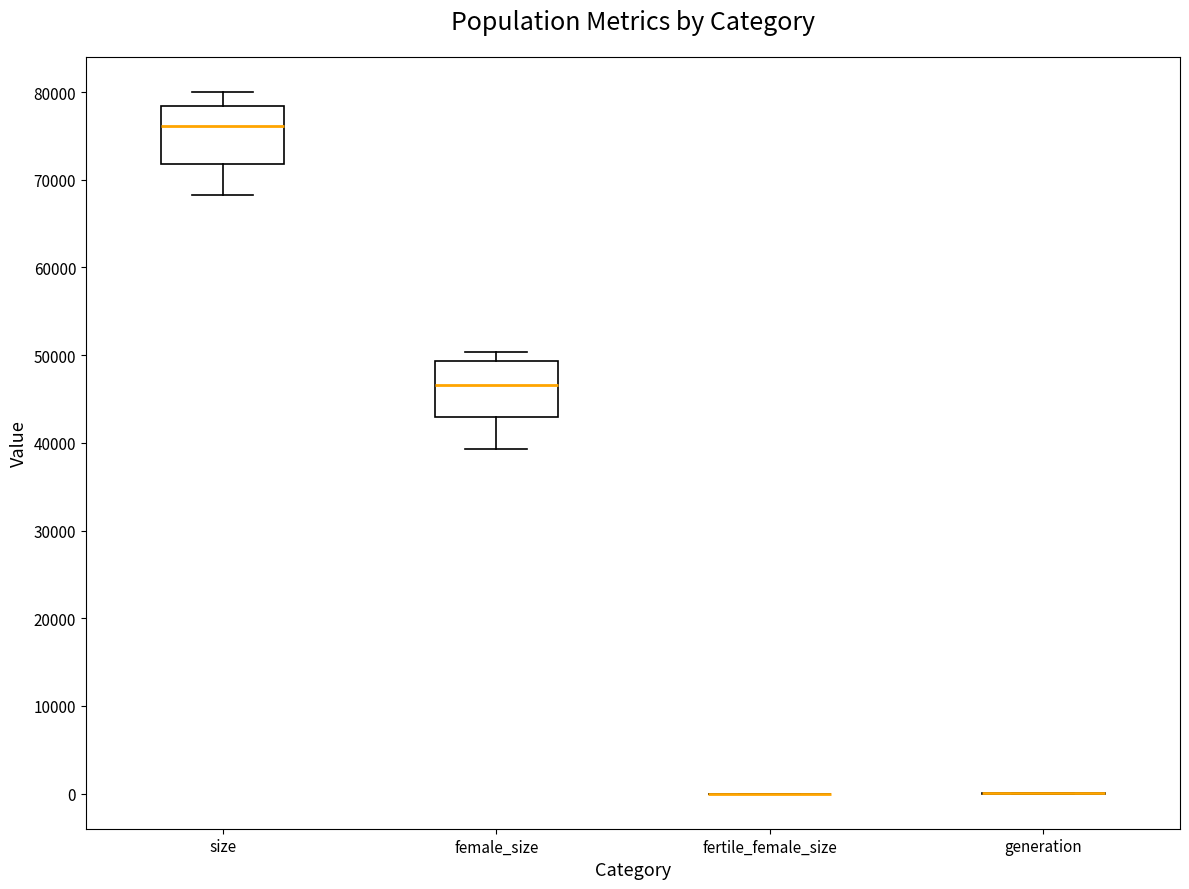

Reading left to right, transcribe this box plot: for each box, give where its median line is, the range the box spans, and where its two whiskers end, as read against the y-axis. The values are not printed on the chart, so give them approximately, as read against the axis.

size: median 76000, box 72000 to 78000, whiskers 68000 to 80000
female_size: median 47000, box 43000 to 49000, whiskers 39000 to 50000
fertile_female_size: box collapsed to a line at 0, whiskers 0 to 0
generation: box collapsed to a line at 0, whiskers 0 to 0